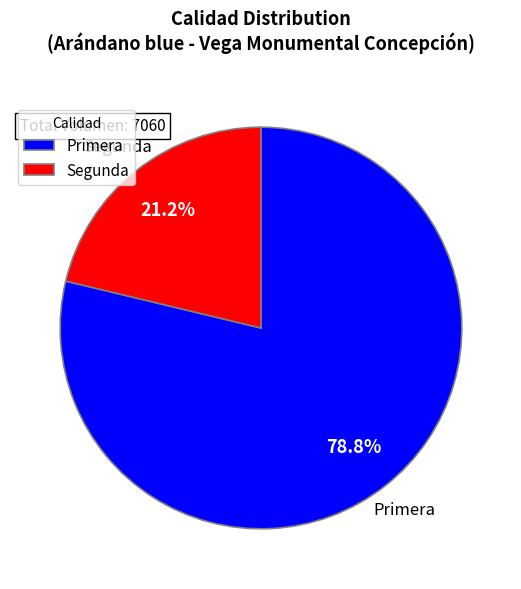

To the nearest percent, what is the difference between the largest and smallest slice percentages?

58%